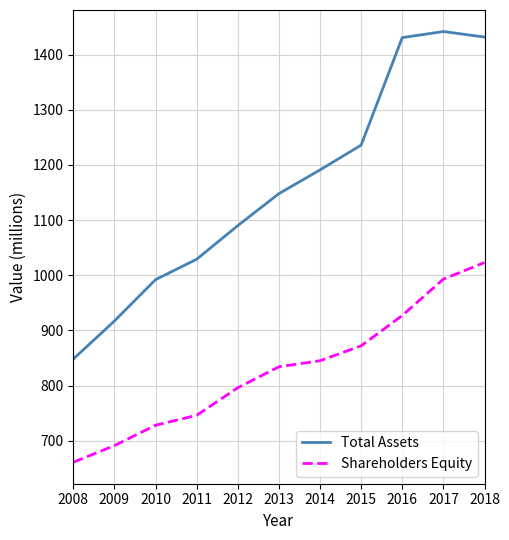

Which series has the largest total across all categories?

Total Assets